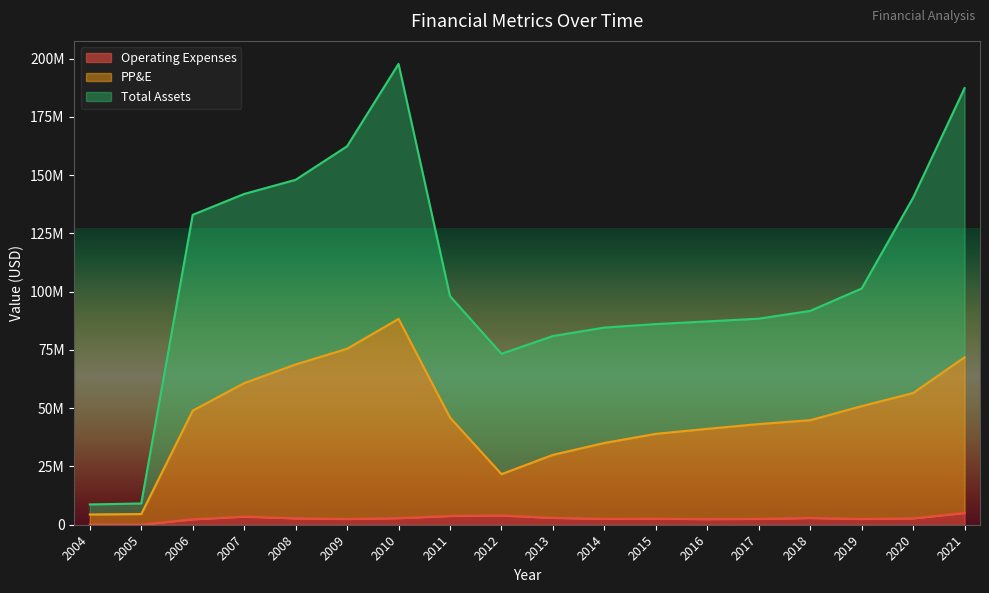

What is the value of the PP&E point at the 5th from the left?

68753928